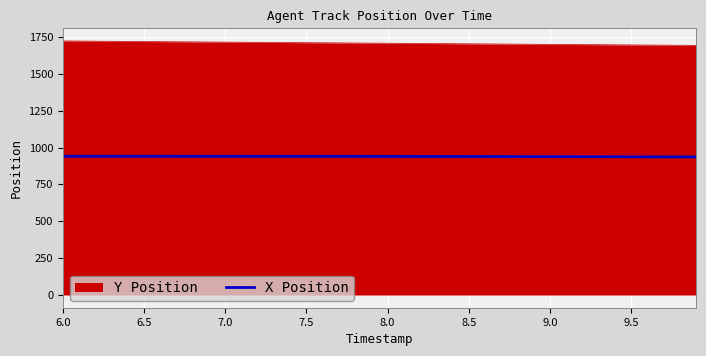

List the series in order of their overall mean, lowest first.

X Position, Y Position